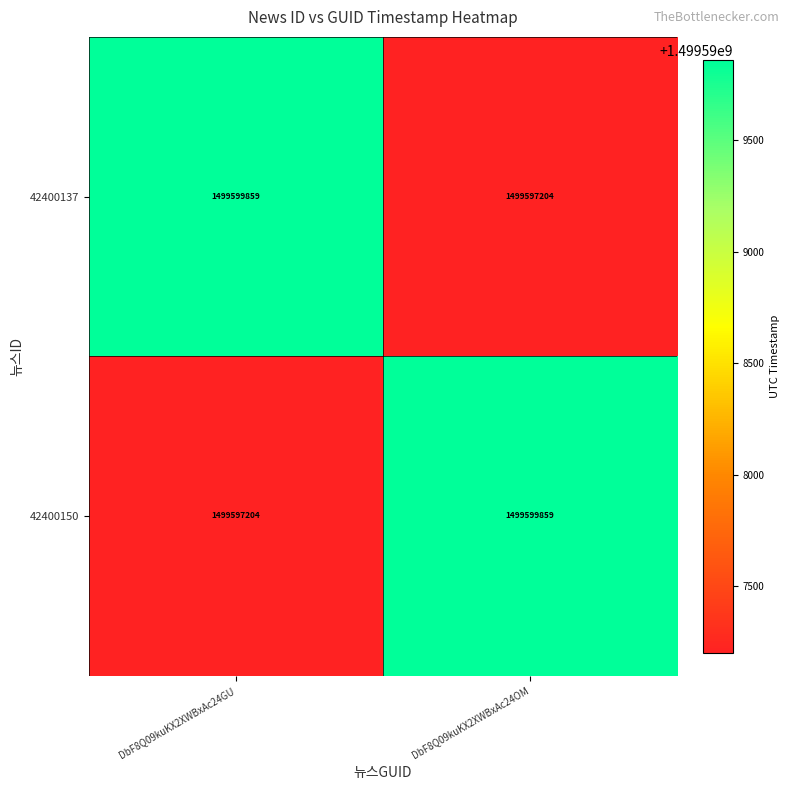

Is the value of 42400150 at DbF8Q09kuKX2XWBxAc24OM greater than the value of 42400137 at DbF8Q09kuKX2XWBxAc24OM?

Yes